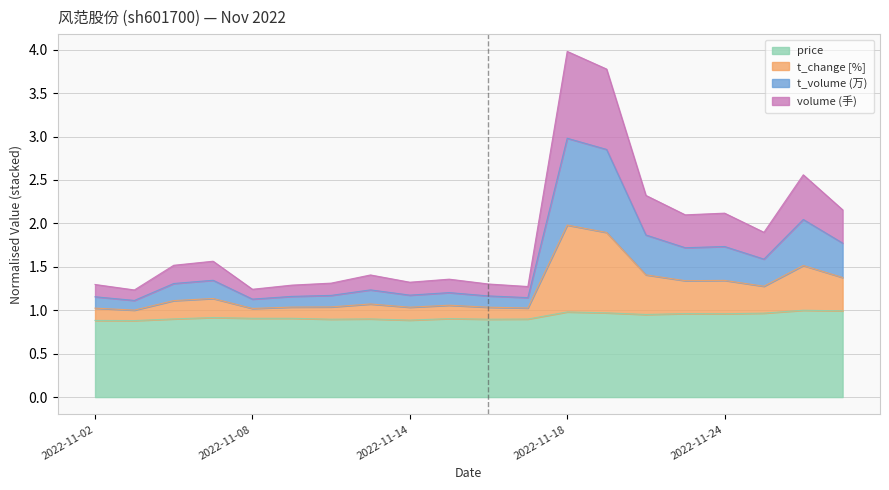

What is the lowest value of the price series?

0.9